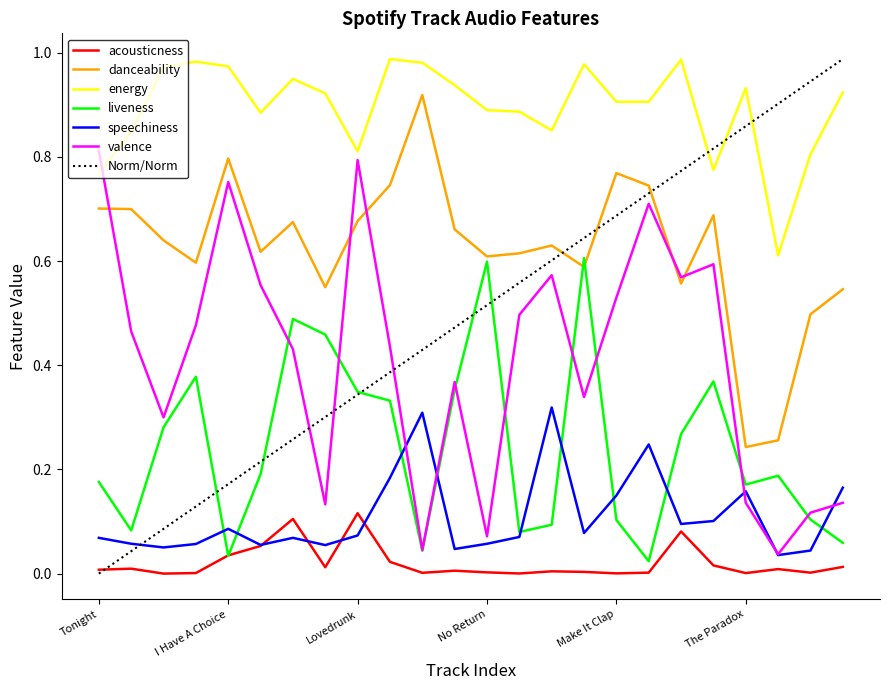

Does the chart have visible grid lines?

No